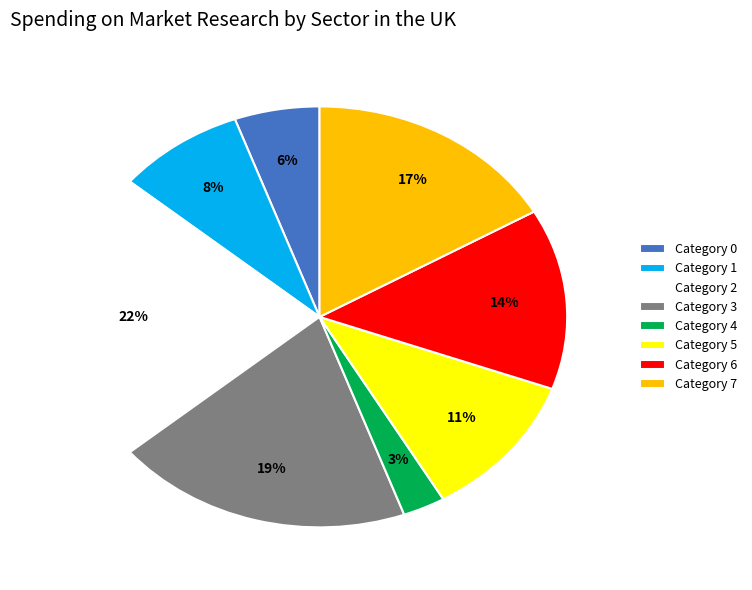

Which slice is the largest?

Category 2